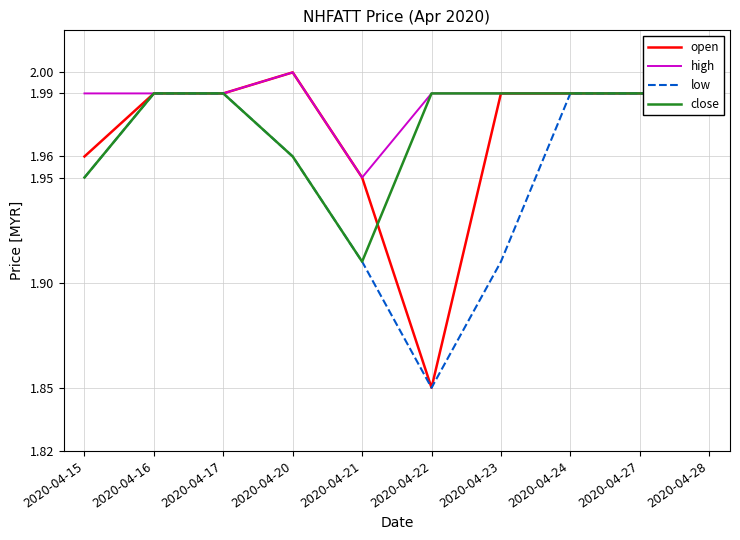

True or false: low has a value of 1.3 at 2020-04-15.

False